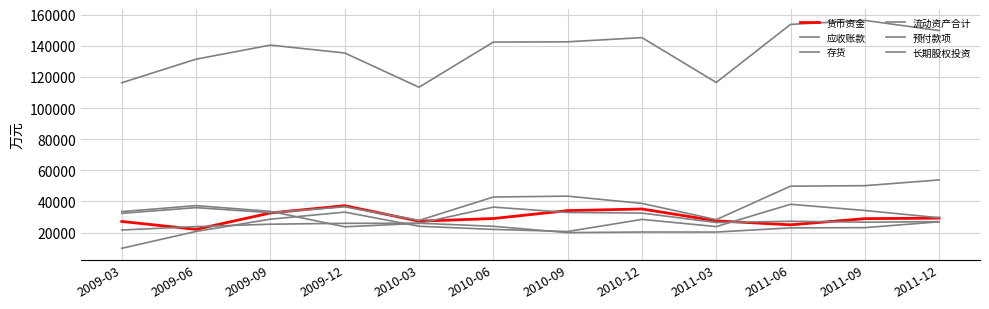

What is the spread (max minus min) of values at 2011-12?

122841